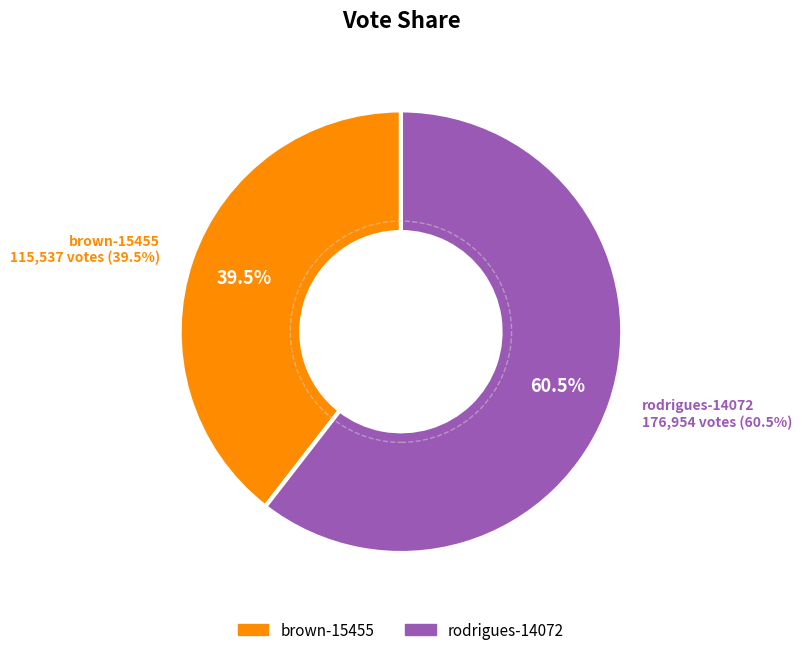

Is it true that rodrigues-14072 is 60% of the pie?

True